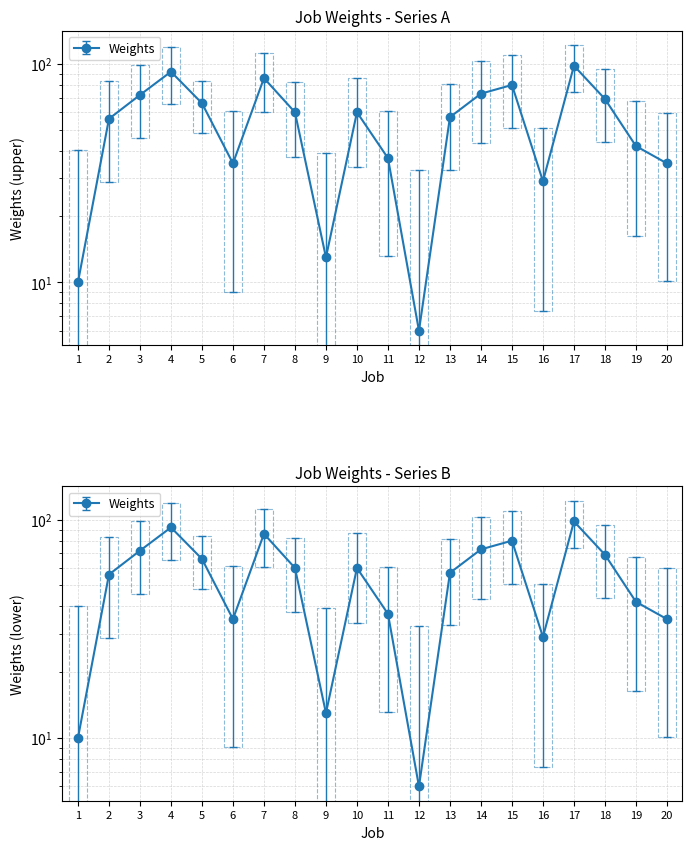

True or false: the data shows 25 at 14.

False